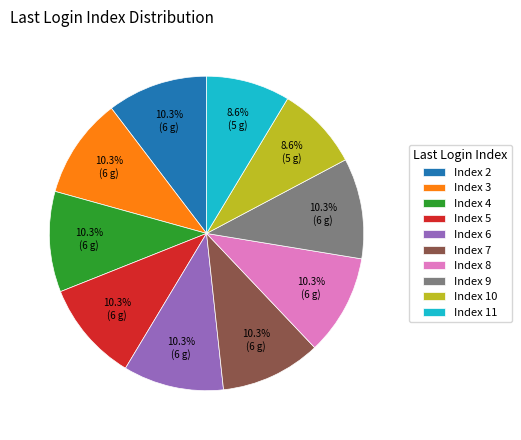

What percentage is the Index 6 slice, to the nearest percent?

10%